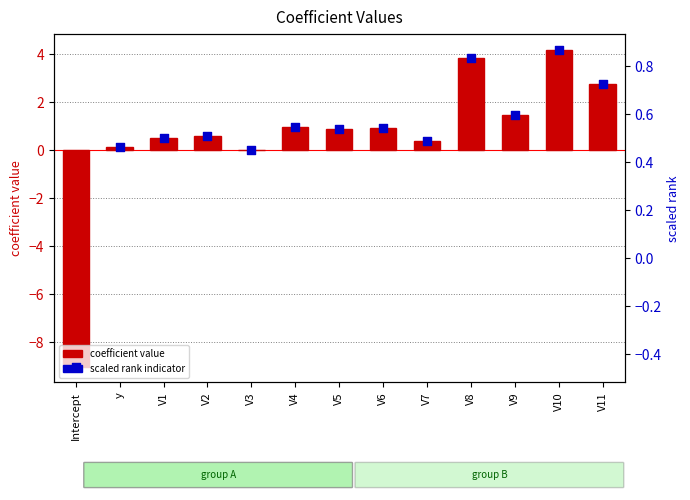

Which series contains the lowest Y value?

coefficient value